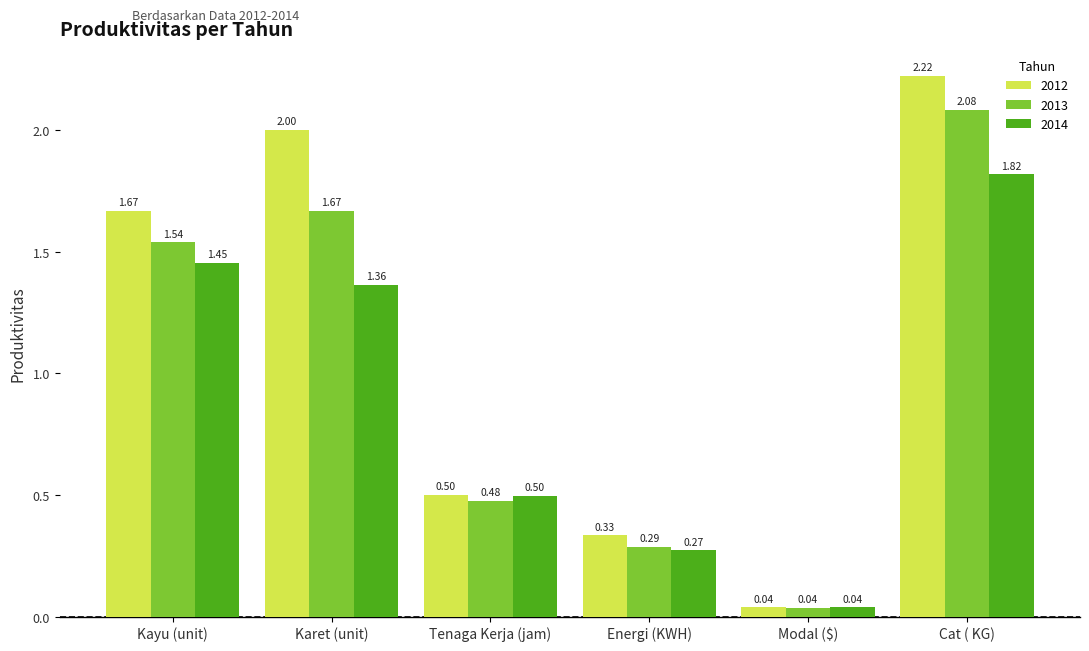

What is the difference between the maximum and minimum values in the 2013 series?

2.0